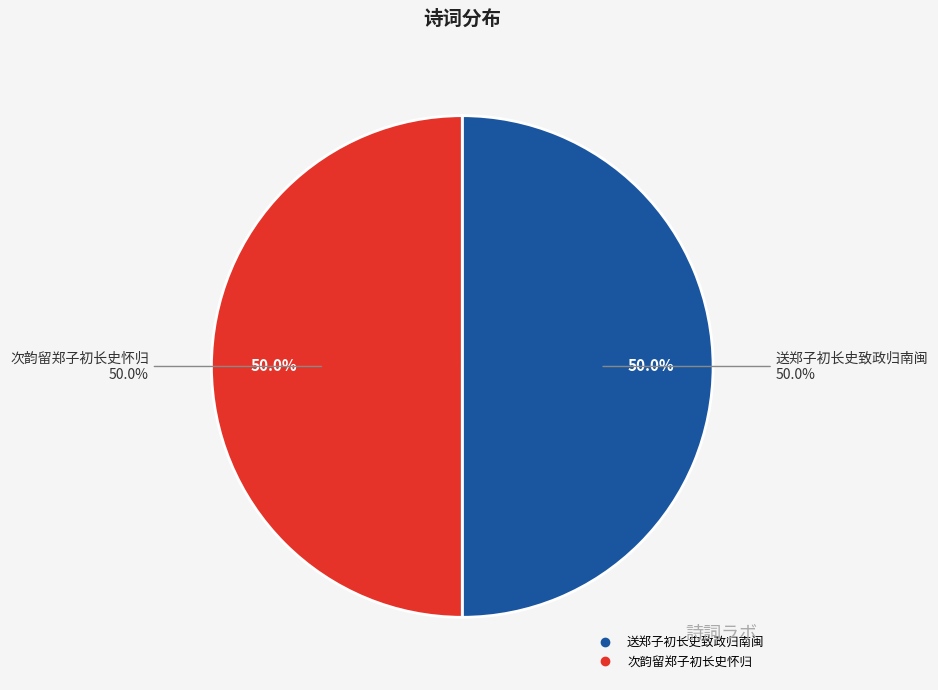

To the nearest percent, what percentage of the pie is 送郑子初长史致政归南闽?

50%